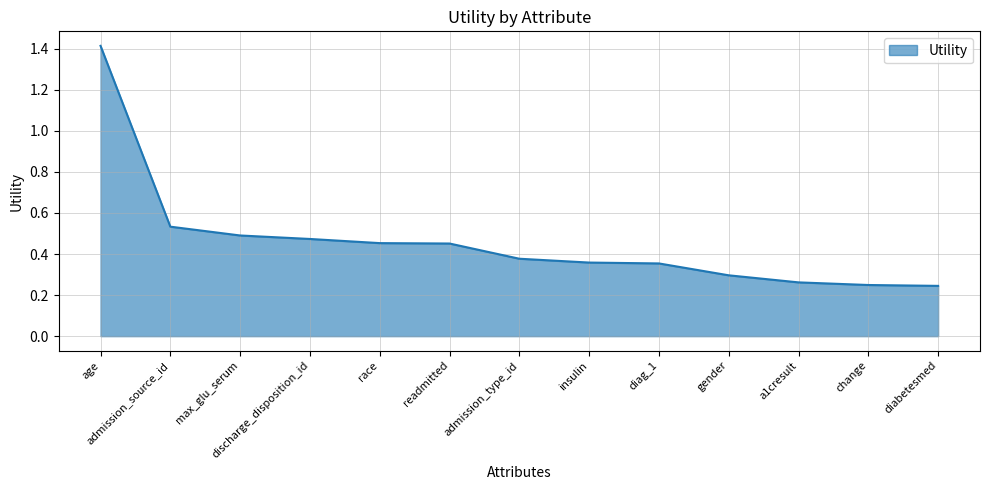

Is it true that the value at age is 0.4?

False